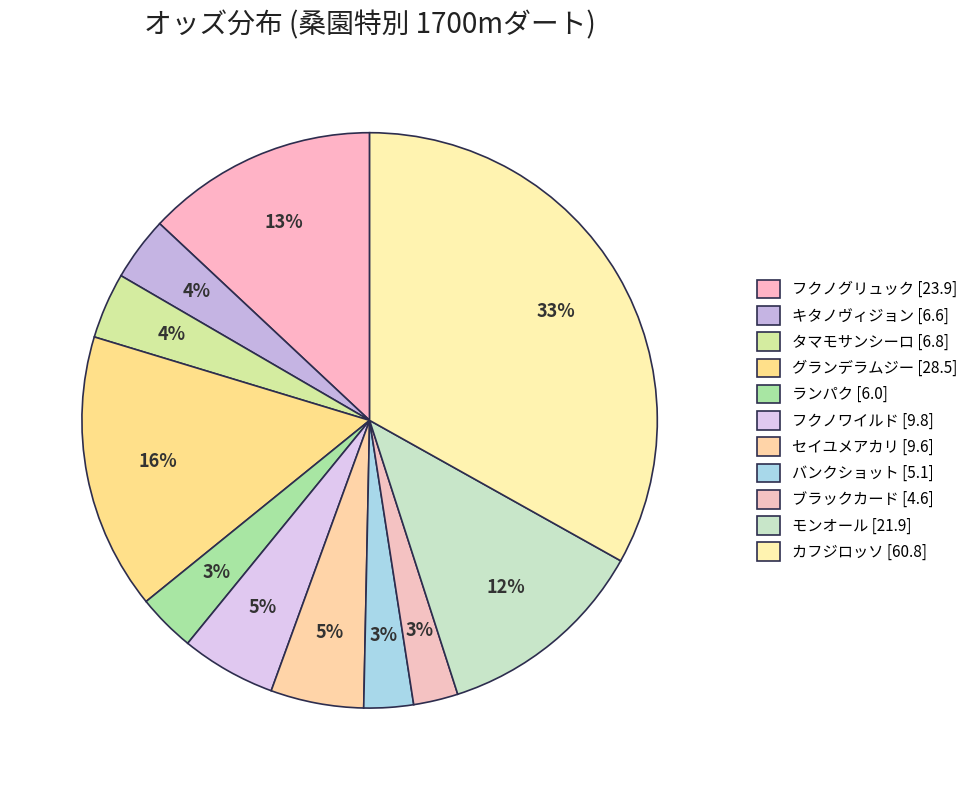

What is the change in value from グランデラムジー to バンクショット?

-23.4